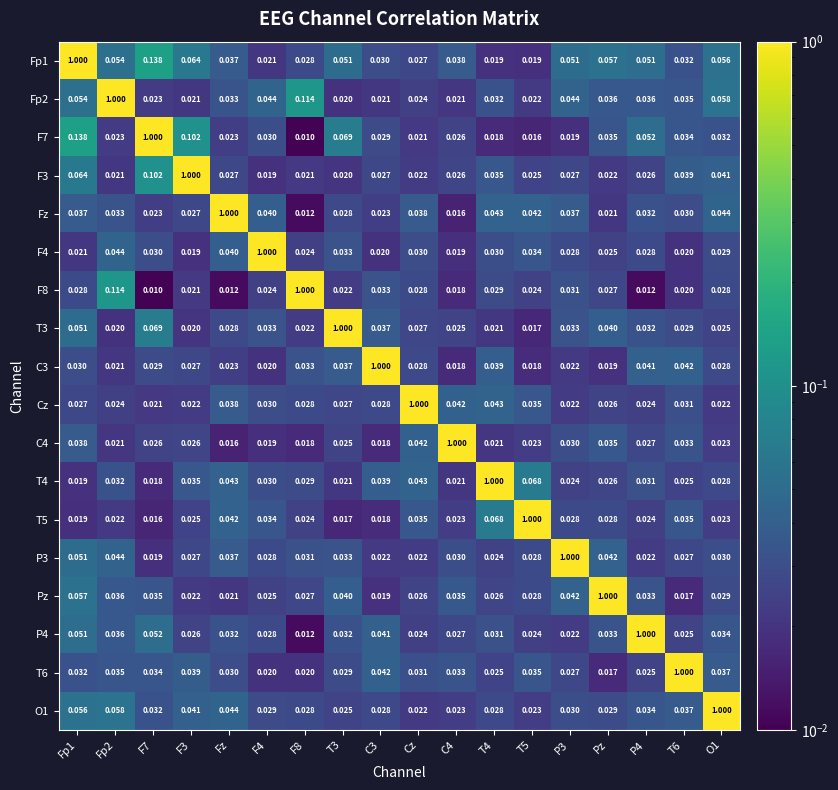

Is the value of F7 at F8 greater than the value of C3 at T5?

No